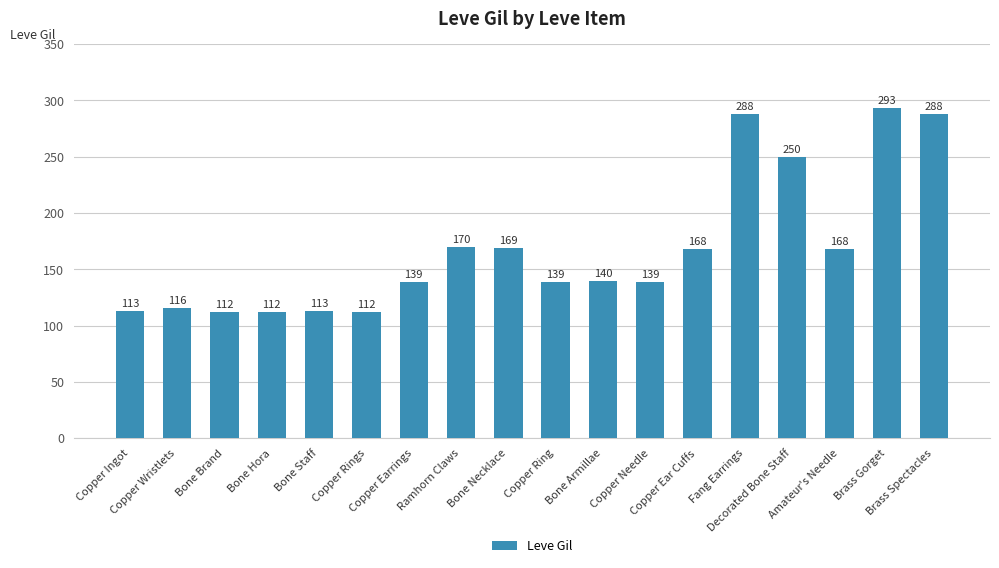

What is the approximate value at Copper Needle, to the nearest 50?

150